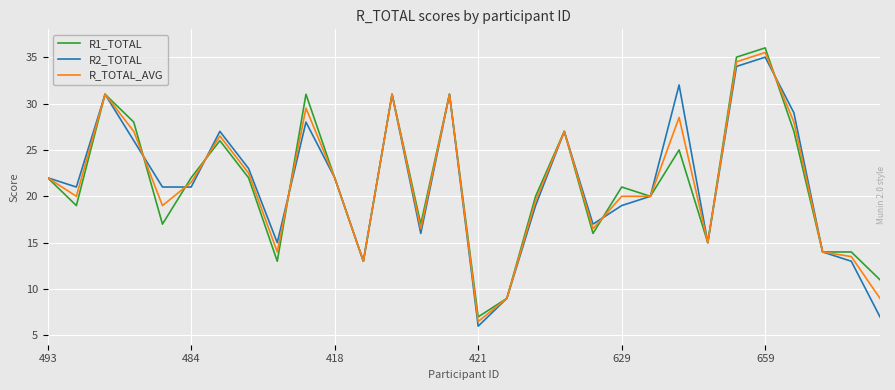

What is the lowest value of the R2_TOTAL series?

6.0